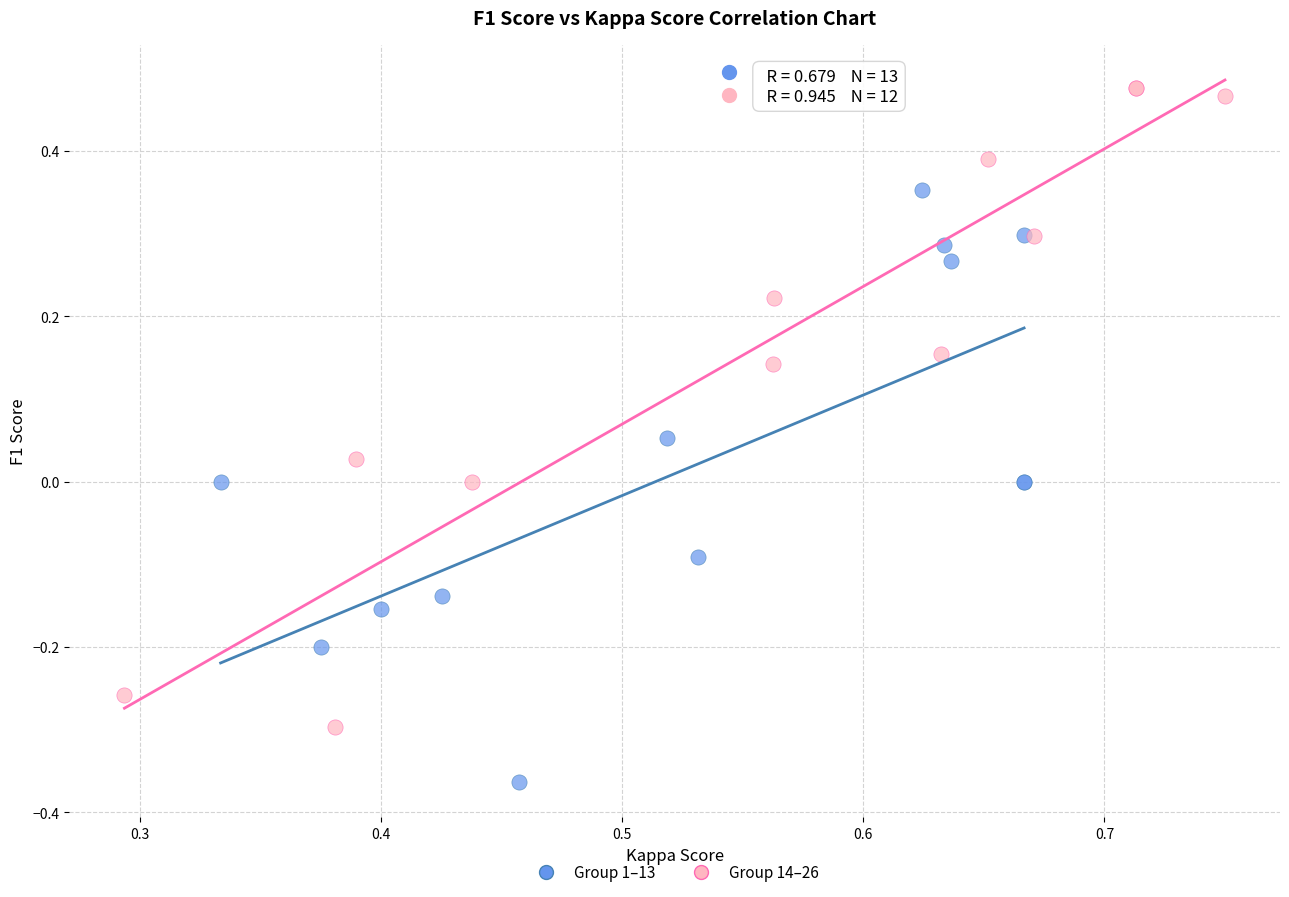

Which series has the widest spread of Y values?

Group 14–26